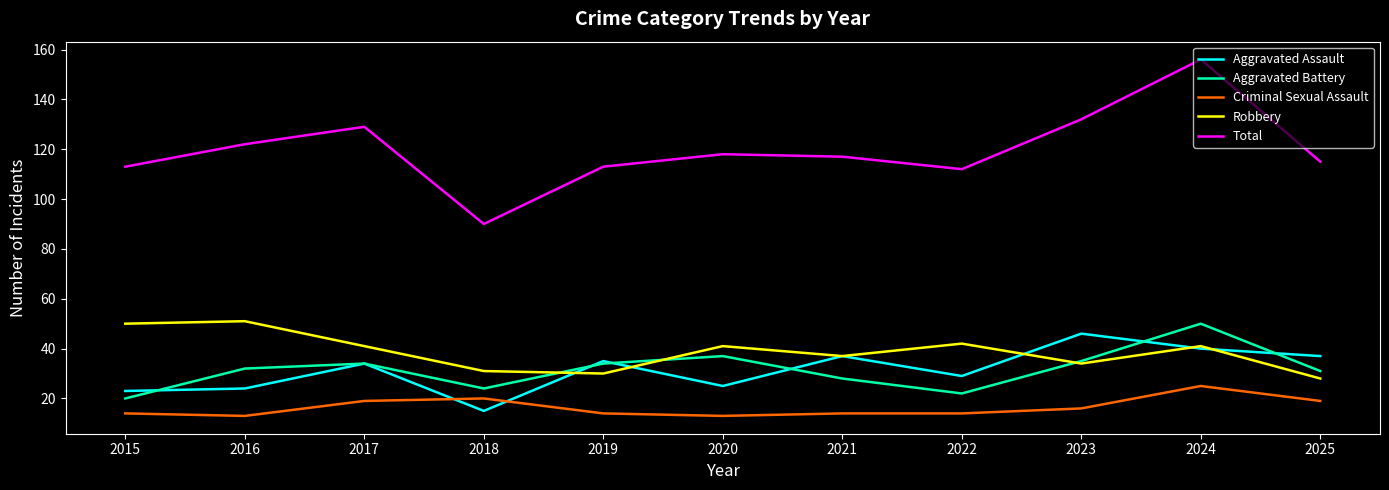

What is the minimum value shown in the chart?

13